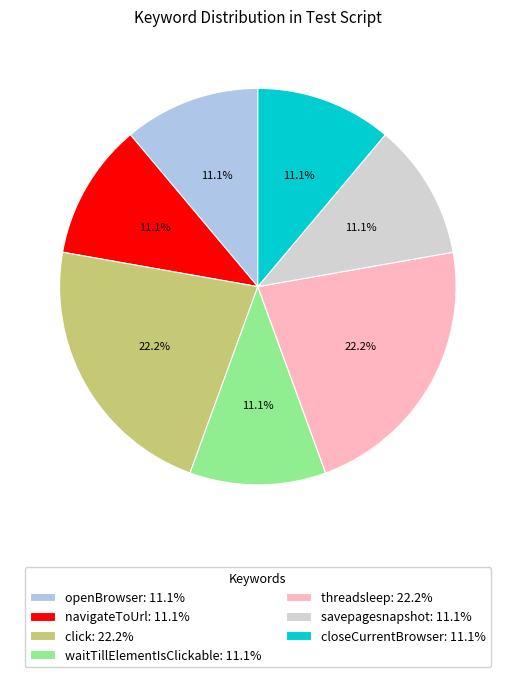

To the nearest percent, what percentage of the pie is navigateToUrl?

11%